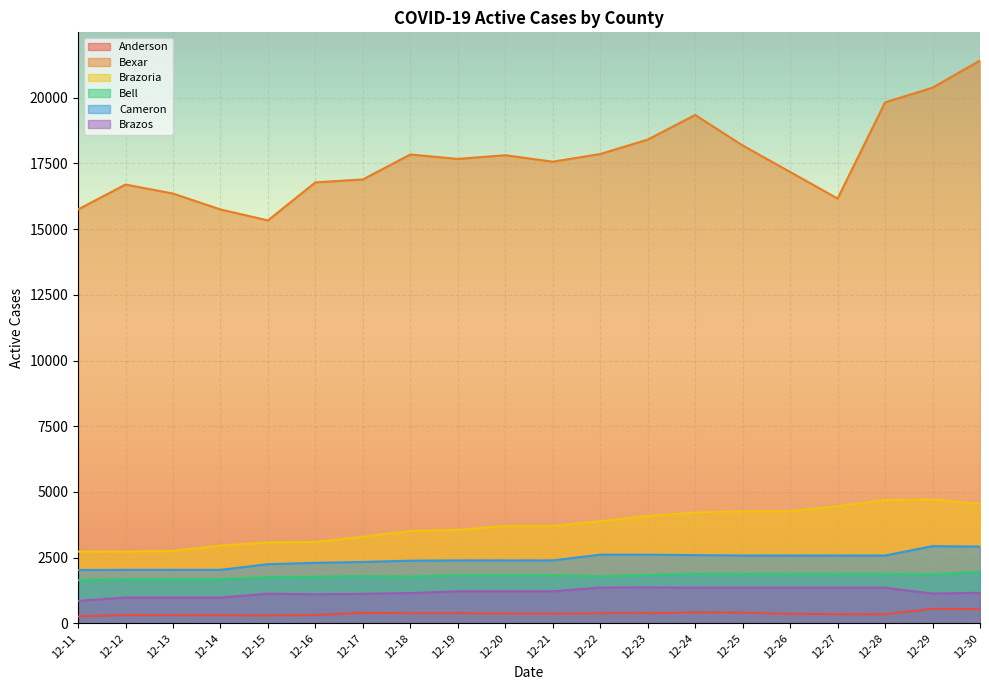

What is the approximate value of Bell at 12-15, to the nearest 10?

1760